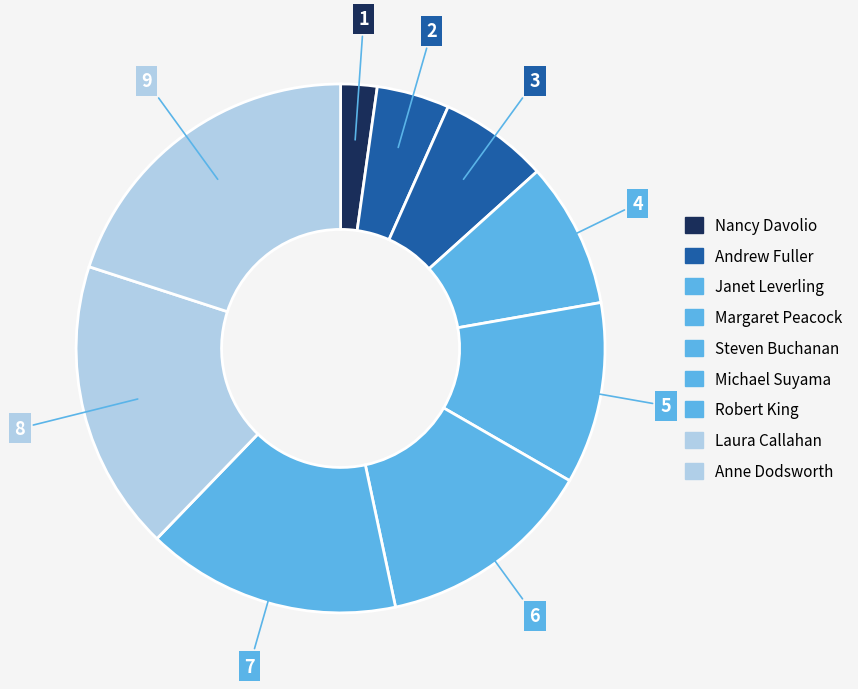

How many slices are in this pie chart?

9